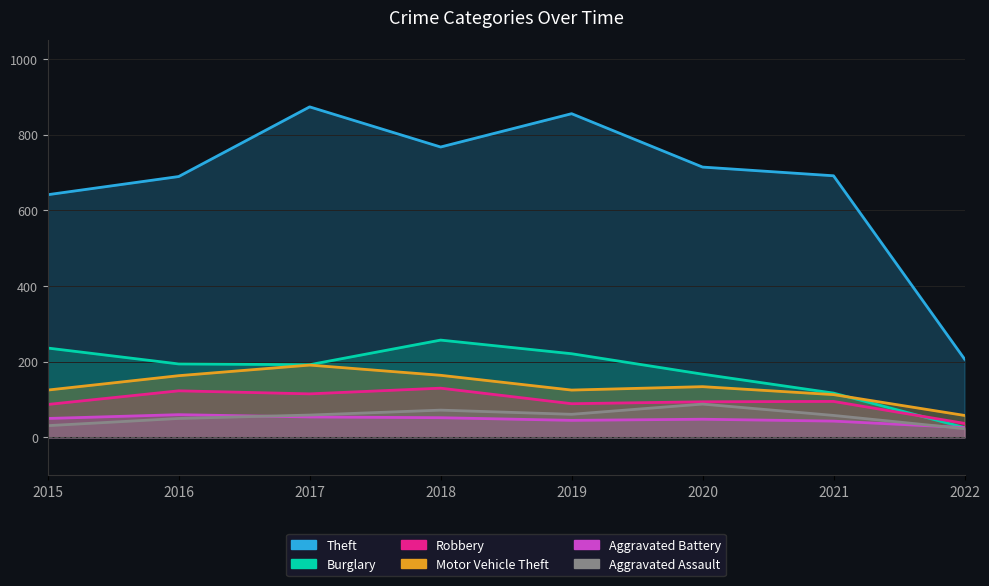

Is it true that Burglary equals 236 at 2015?

True